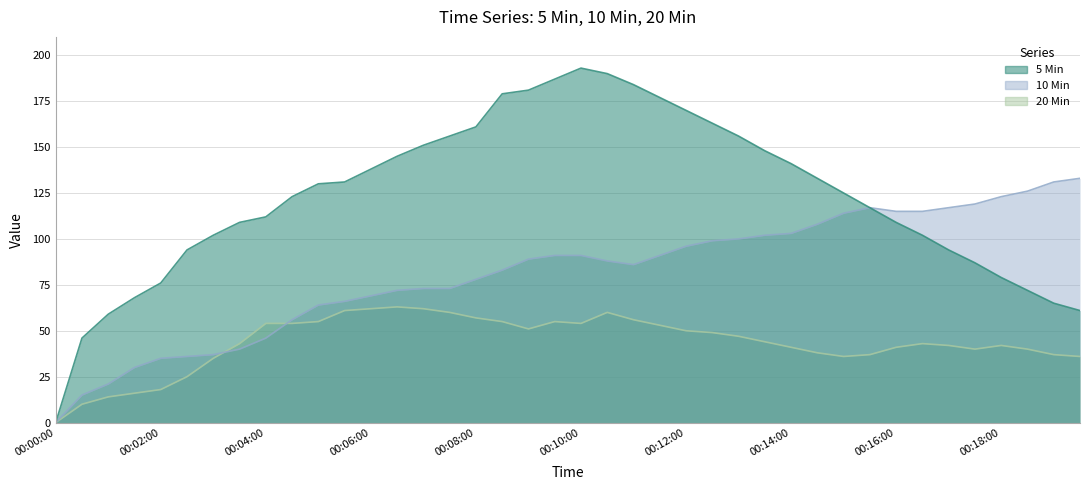

Reading right to left, list all the values displayed in this chart.

5 Min: 61	65	72	79	87	94	102	109	117	125	133	141	148	156	163	170	177	184	190	193	187	181	179	161	156	151	145	138	131	130	123	112	109	102	94	76	68	59	46	0
10 Min: 133	131	126	123	119	117	115	115	117	114	108	103	102	100	99	96	91	86	88	91	91	89	83	78	73	73	72	69	66	64	56	46	40	37	36	35	30	21	15	0
20 Min: 36	37	40	42	40	42	43	41	37	36	38	41	44	47	49	50	53	56	60	54	55	51	55	57	60	62	63	62	61	55	54	54	43	35	25	18	16	14	10	0